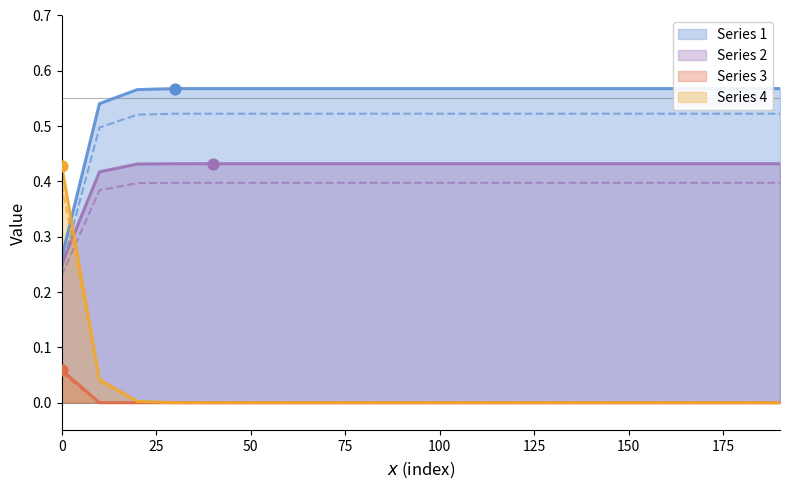

Is the value of Series 2 at 170.0 greater than the value of Series 1 at 120.0?

No